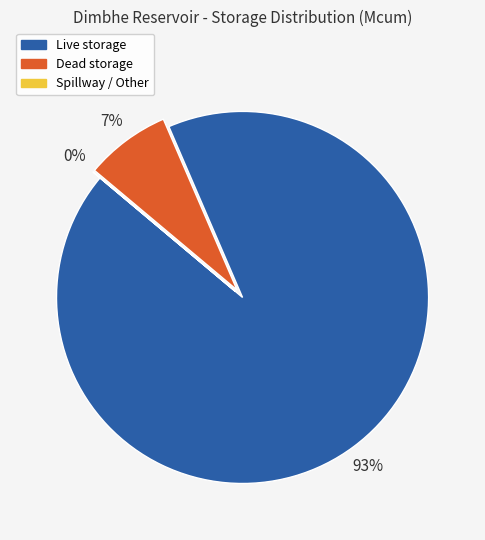

Is there a majority slice in this chart?

Yes